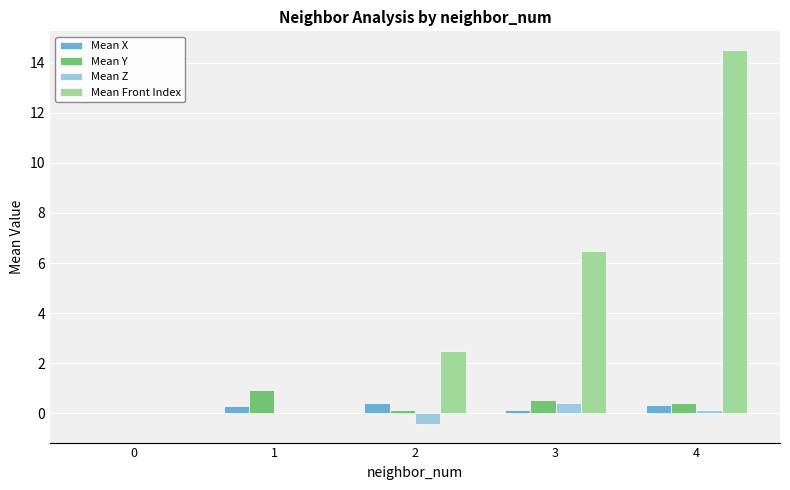

Between 2 and 3, which series saw the biggest shift?

Mean Front Index